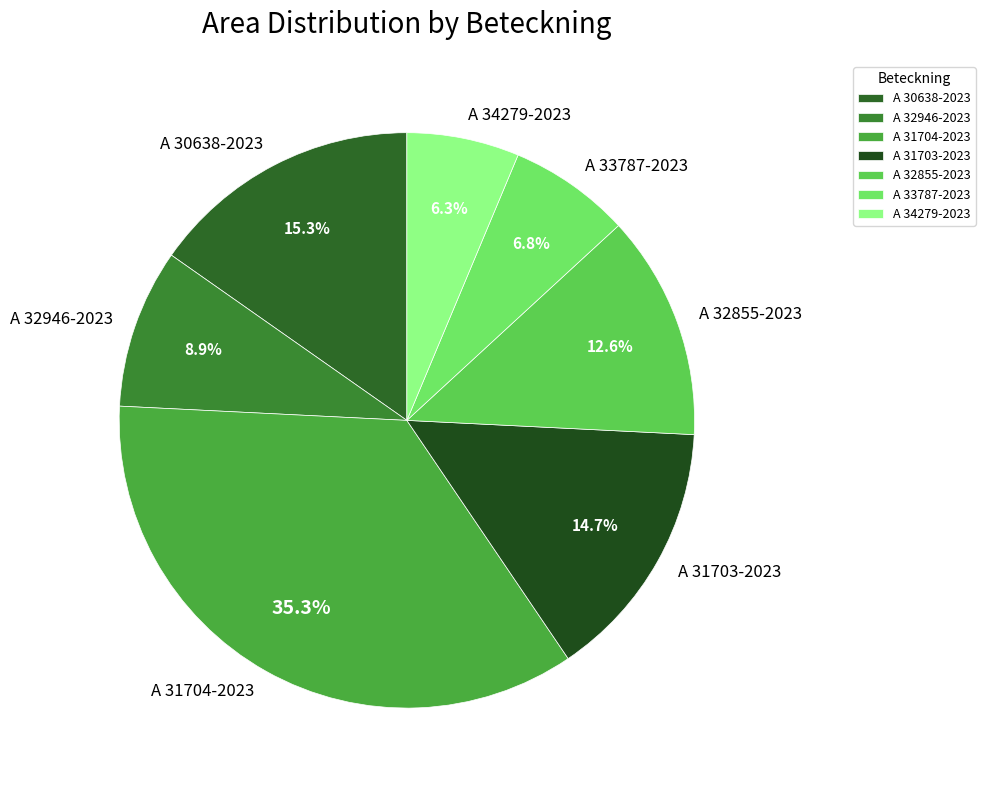

Is there any slice that represents more than half of the pie?

No